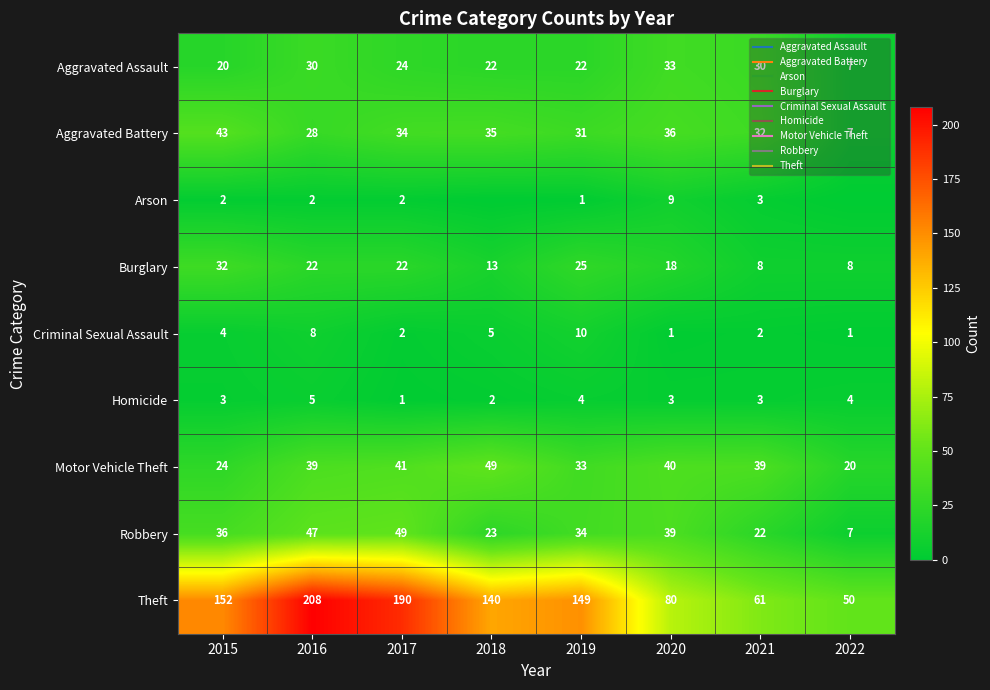

What is the difference between the Burglary values at 2022 and 2017?

14